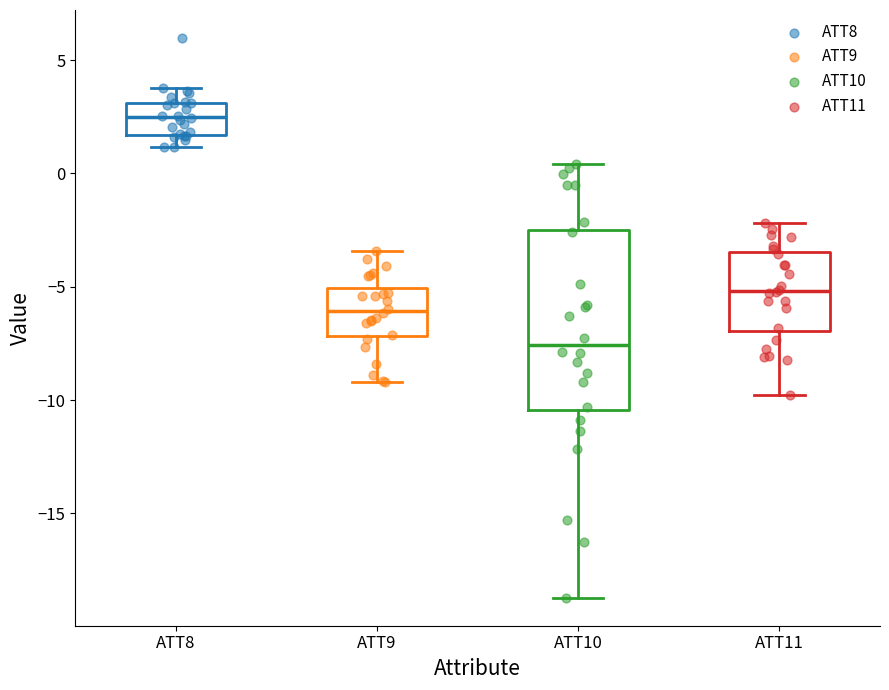

Where does the upper whisker of the box for ATT10 end on the y-axis? The values are not printed on the chart, so give them approximately, as read against the axis.

0.5